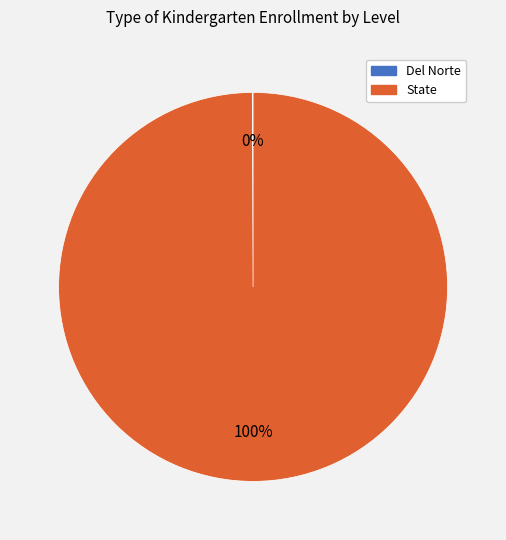

To the nearest percent, what is the difference between the largest and smallest slice percentages?

100%